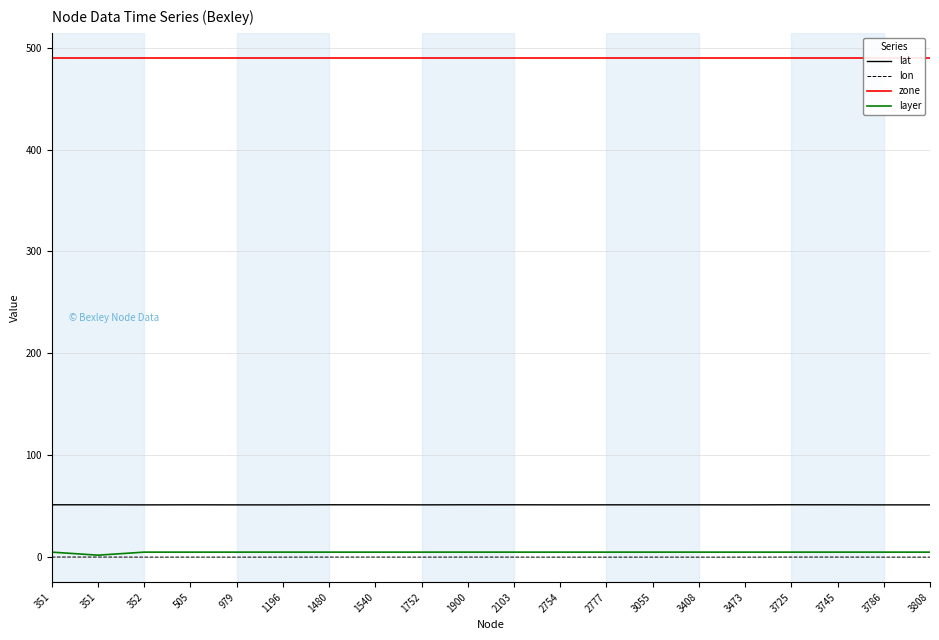

Reading left to right, transcribe all the data shown in this chart.

lat: 51.4	51.4	51.4	51.4	51.4	51.4	51.5	51.5	51.4	51.4	51.5	51.4	51.4	51.4	51.4	51.4	51.5	51.4	51.4	51.4
lon: 0.2	0.2	0.1	0.1	0.1	0.1	0.2	0.2	0.1	0.2	0.1	0.1	0.1	0.1	0.1	0.1	0.2	0.2	0.1	0.1
zone: 490.0	490.0	490.0	490.0	490.0	490.0	490.0	490.0	490.0	490.0	490.0	490.0	490.0	490.0	490.0	490.0	490.0	490.0	490.0	490.0
layer: 5.0	2.0	5.0	5.0	5.0	5.0	5.0	5.0	5.0	5.0	5.0	5.0	5.0	5.0	5.0	5.0	5.0	5.0	5.0	5.0